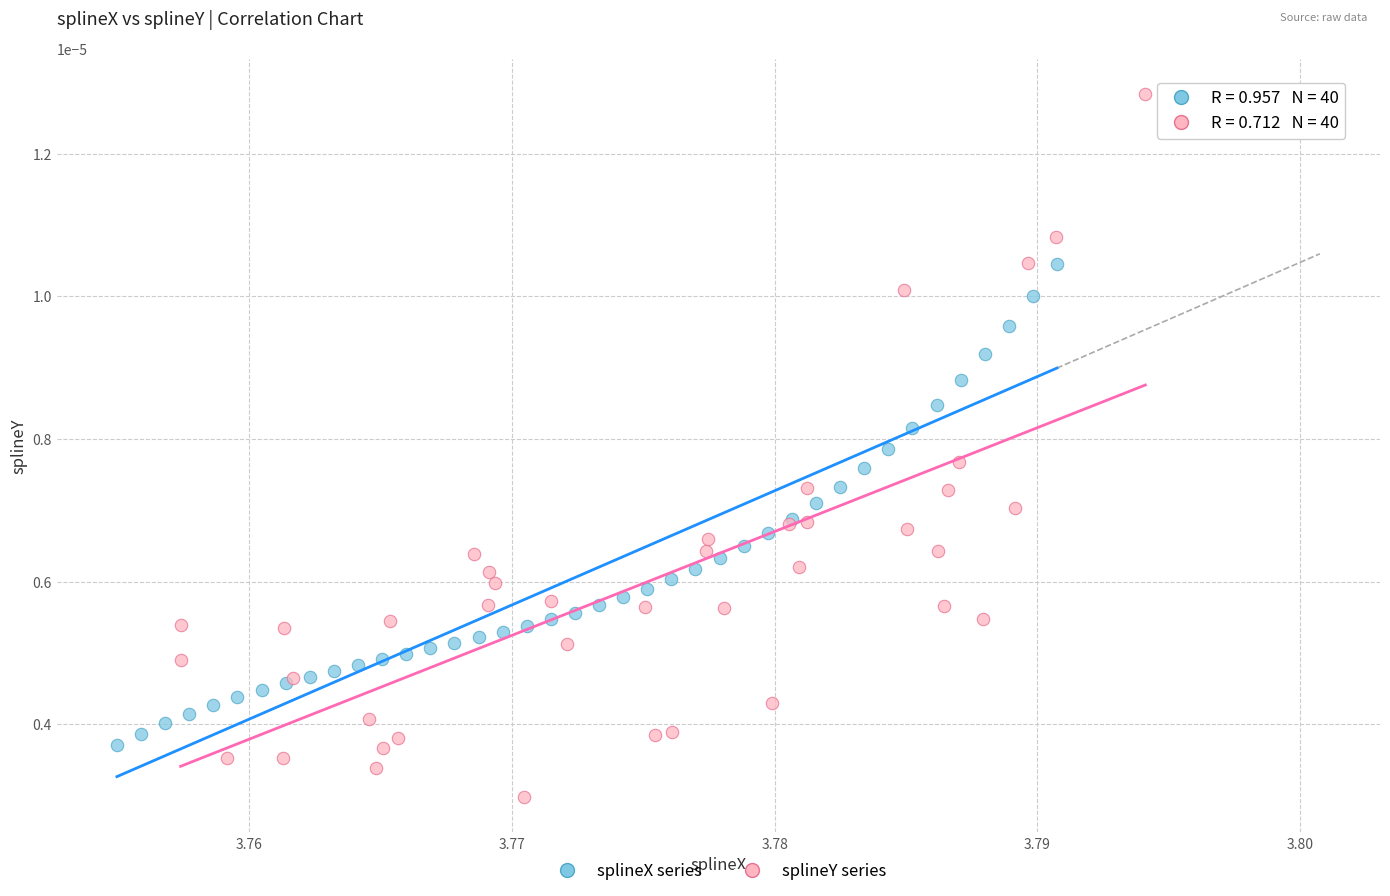

What are all the series names shown in the legend?

splineX series, splineY series